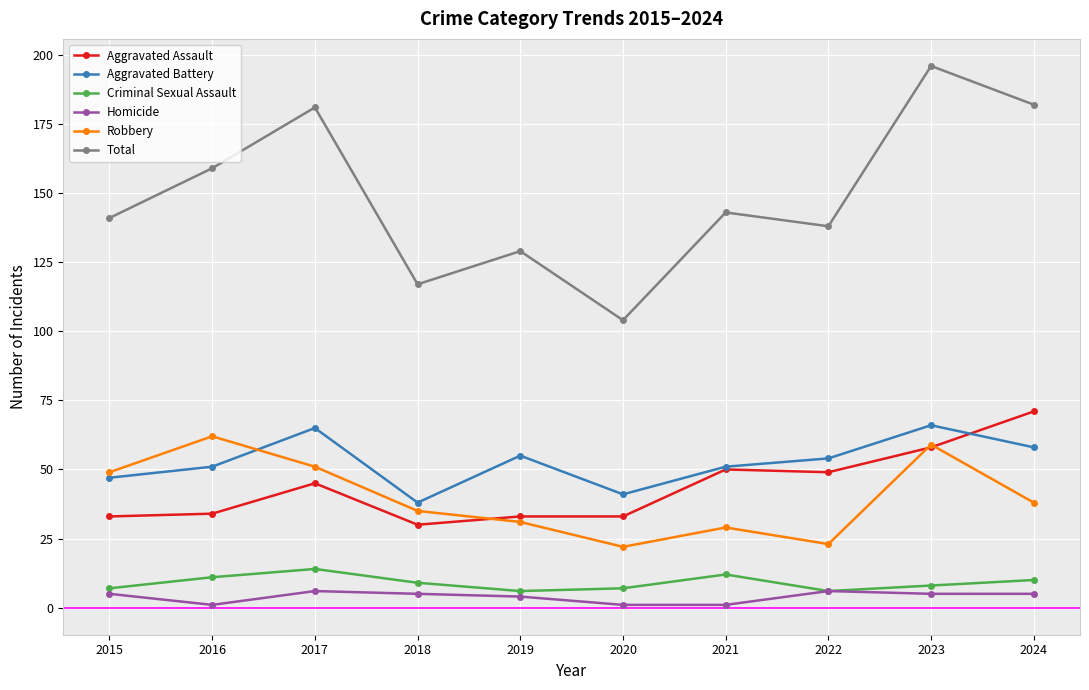

At which category does Criminal Sexual Assault reach its first local peak?

2017